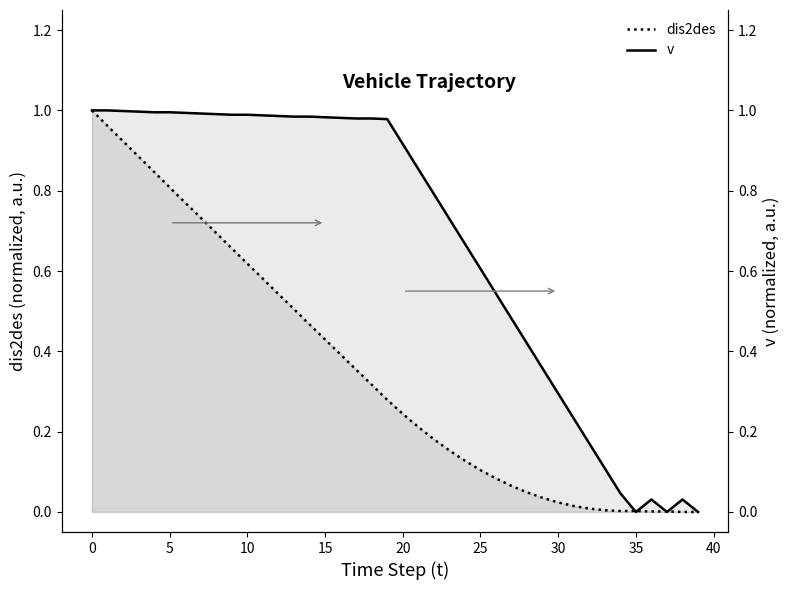

What is the greatest value displayed?

1.0